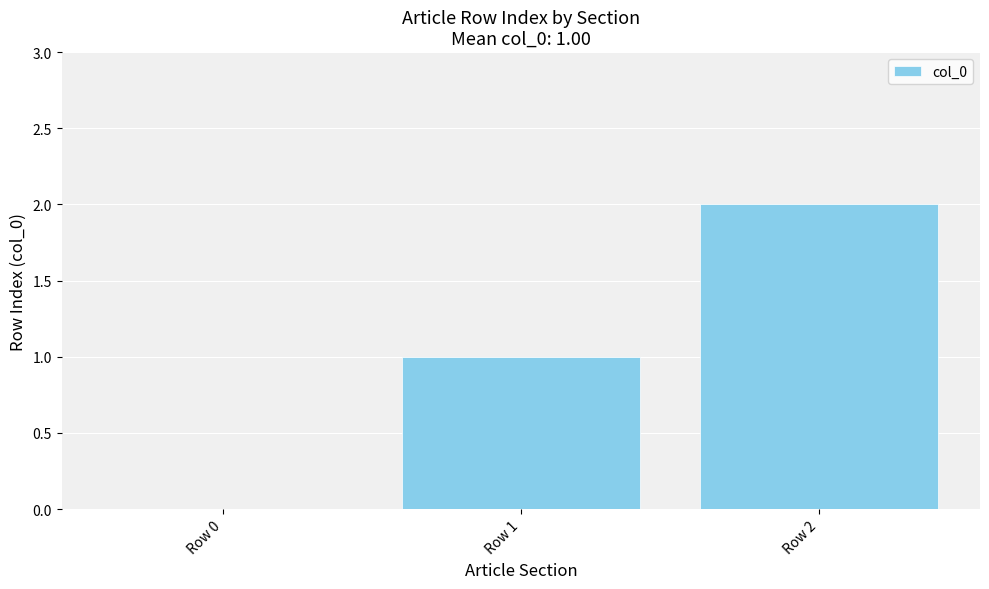

How many series are shown in this chart?

1